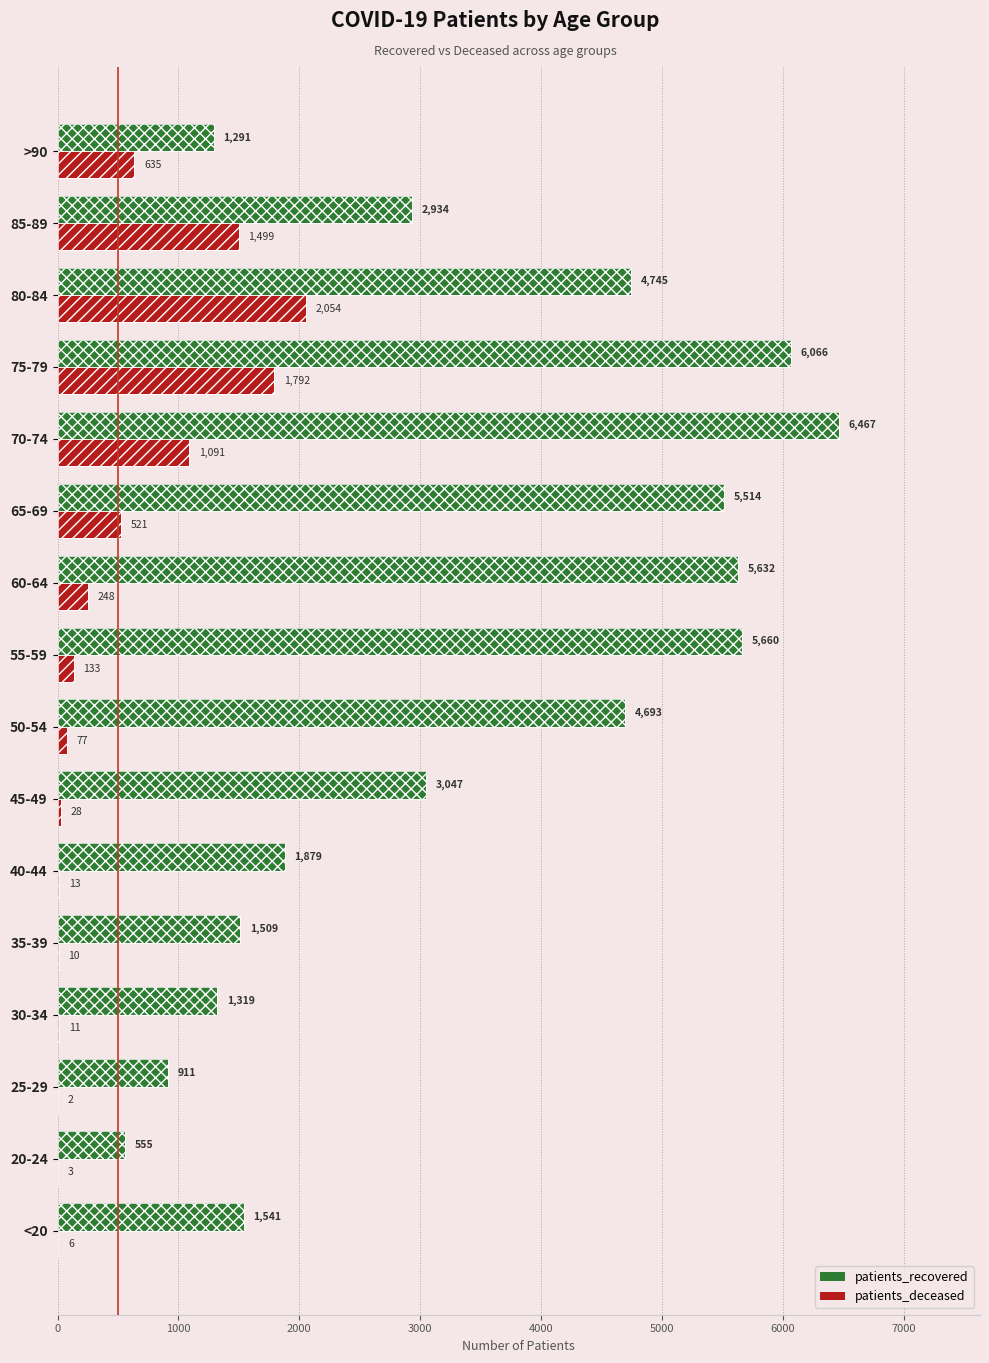

Is the value of patients_deceased at 35-39 greater than the value of patients_recovered at 35-39?

No